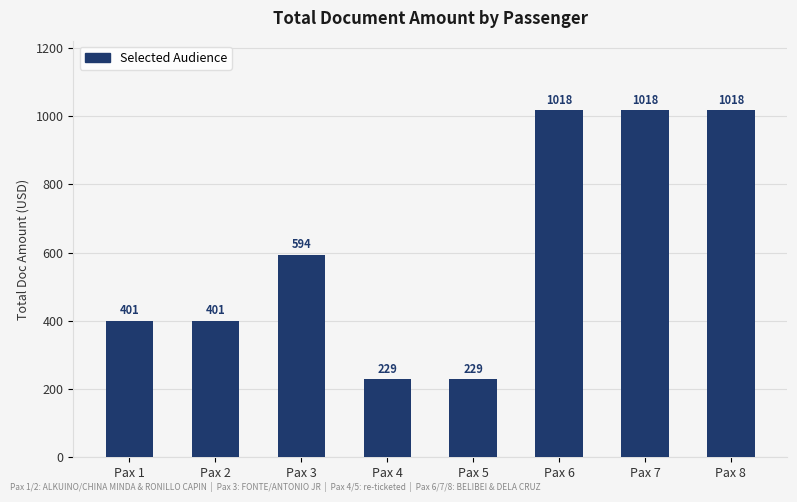

Is it true that the value at Pax 8 is 1018.0?

True